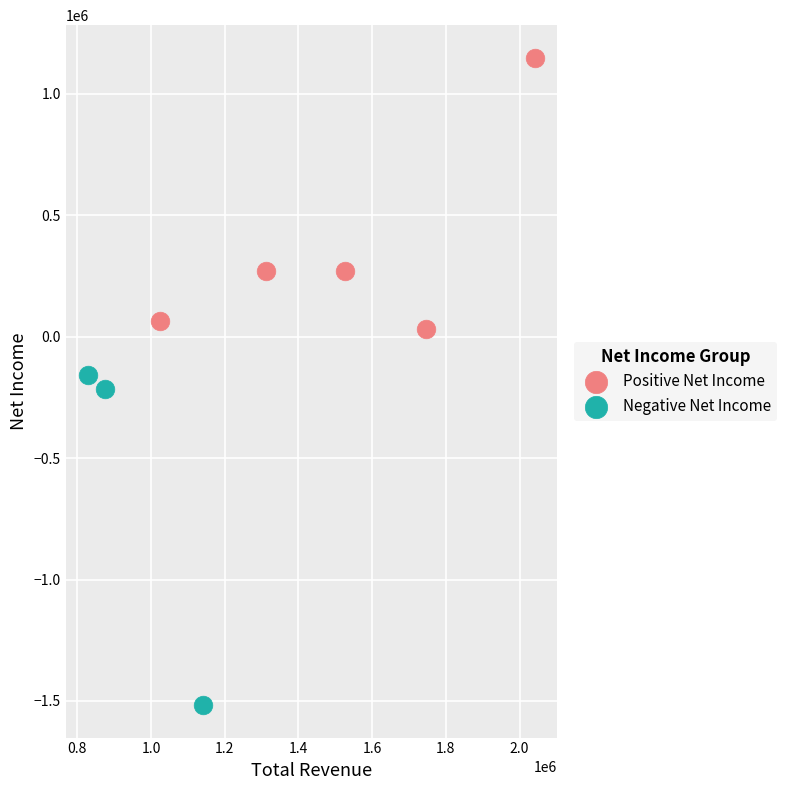

Which series reaches the minimum Y coordinate?

Negative Net Income